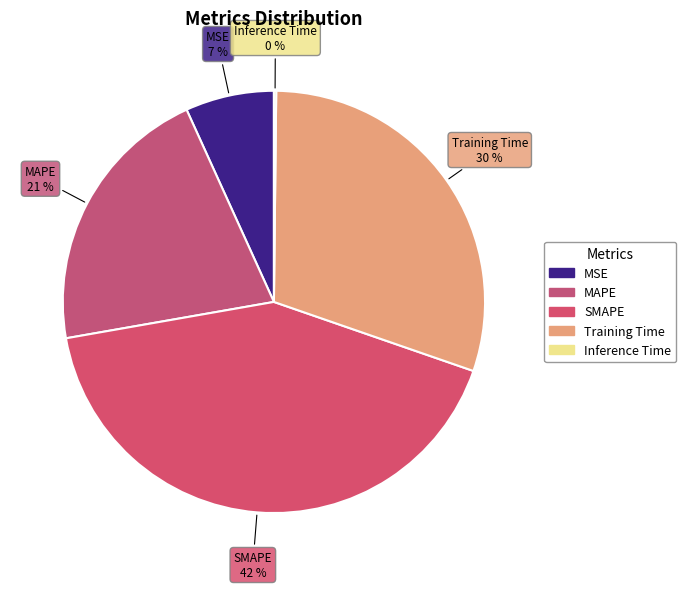

What is the ratio of the value at MAPE to the value at Training Time?

0.7